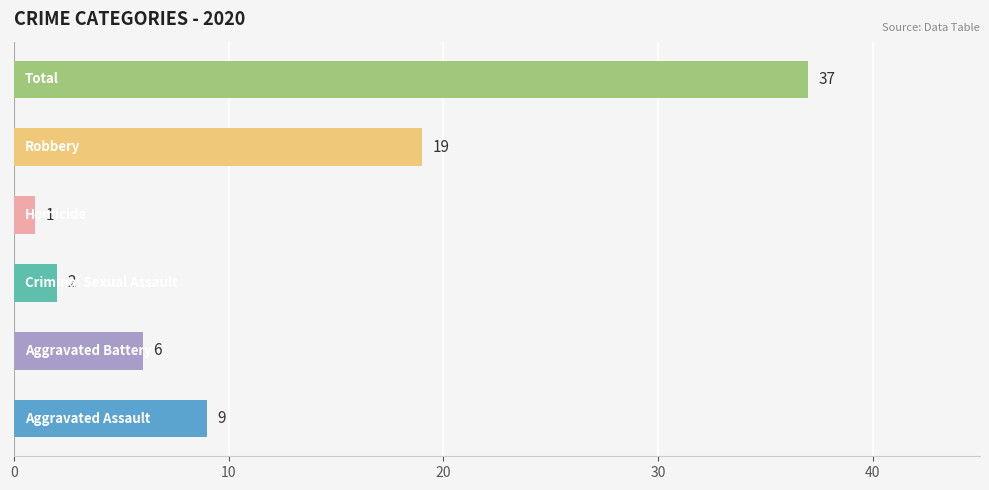

What is the difference between the second highest and second lowest values?

17